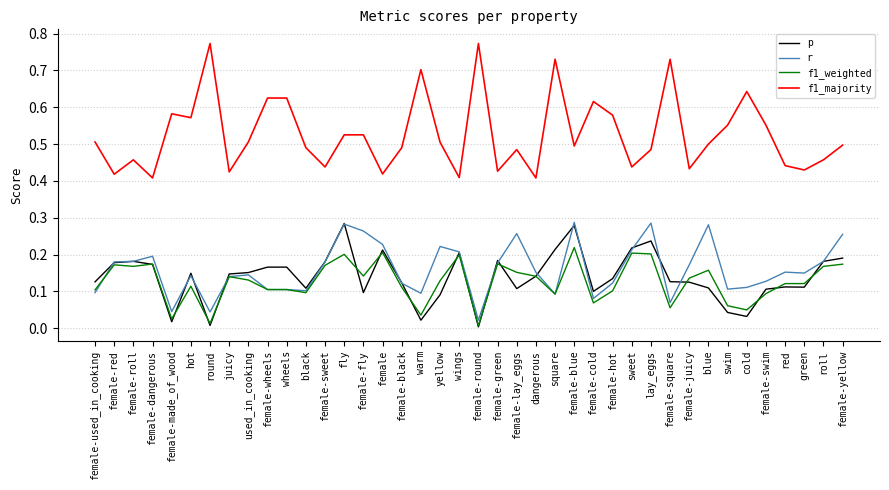

What position from the right is female-hot?

13